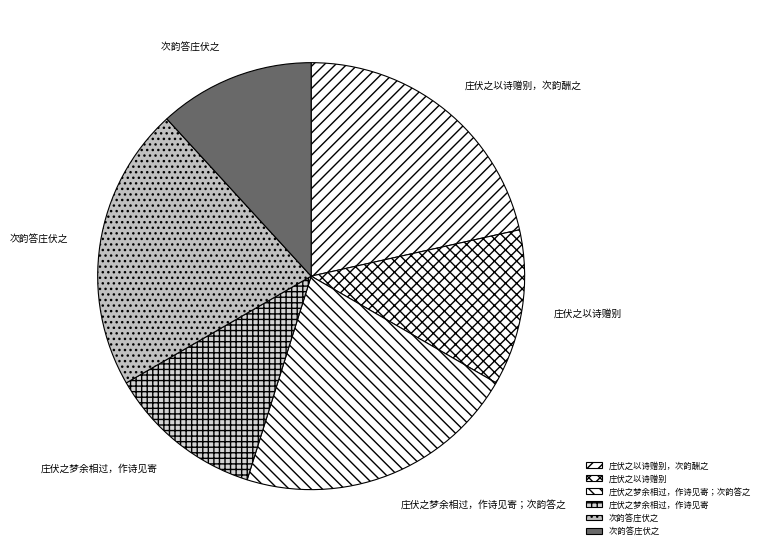

Count the number of slices in the pie.

6